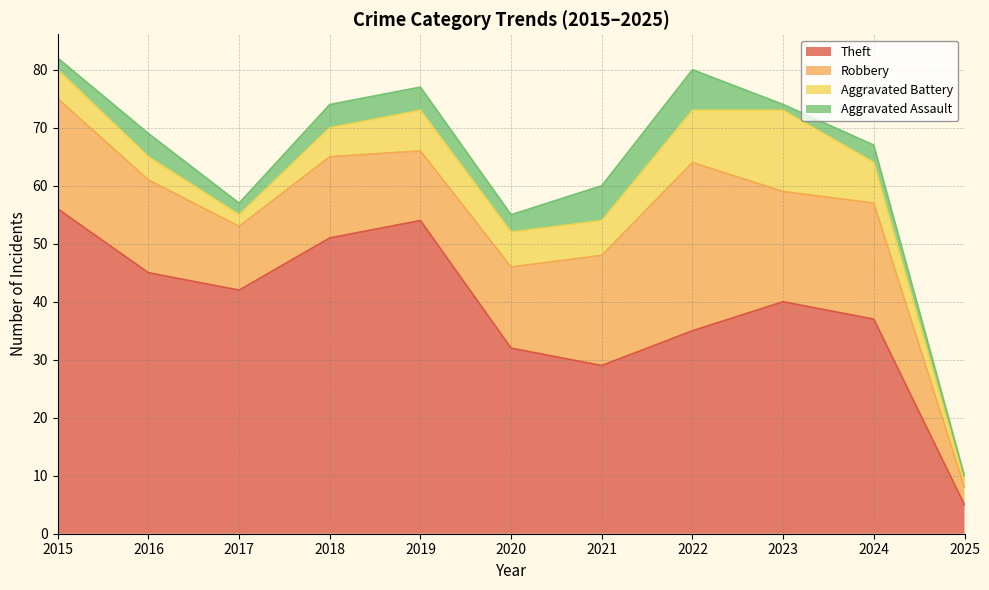

What is the difference between the Robbery values at 2017 and 2019?

1